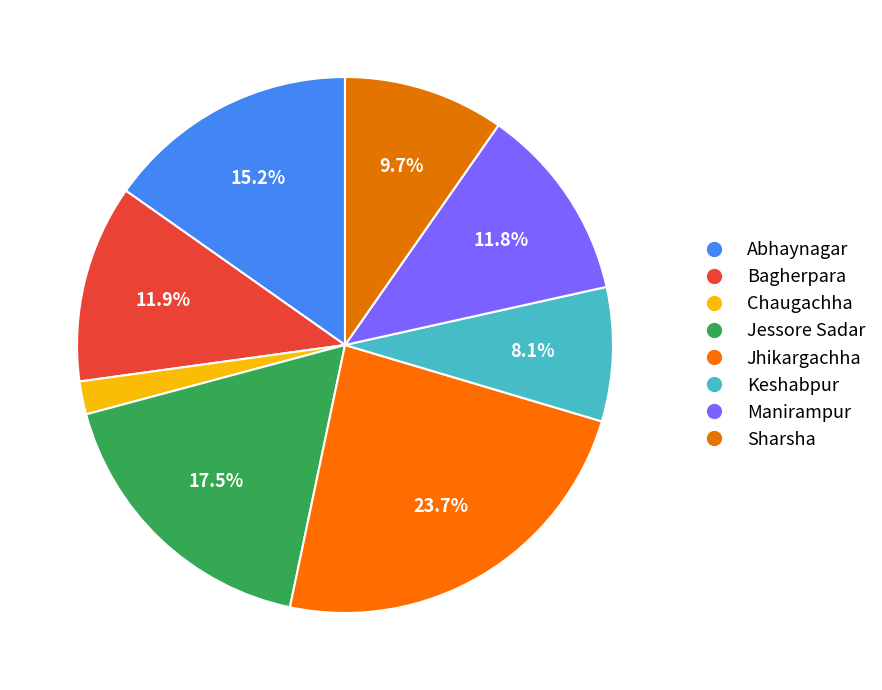

How much of the chart is everything except Manirampur?

88.2%